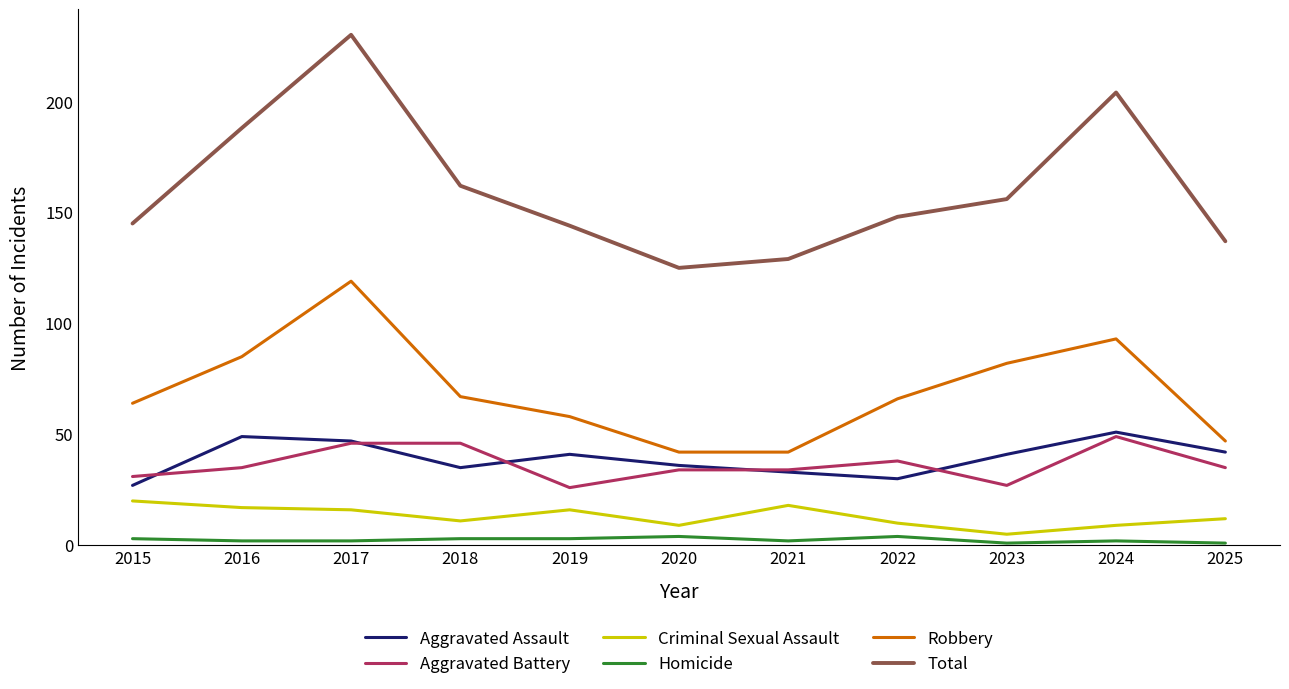

How many lines are shown in the chart?

6